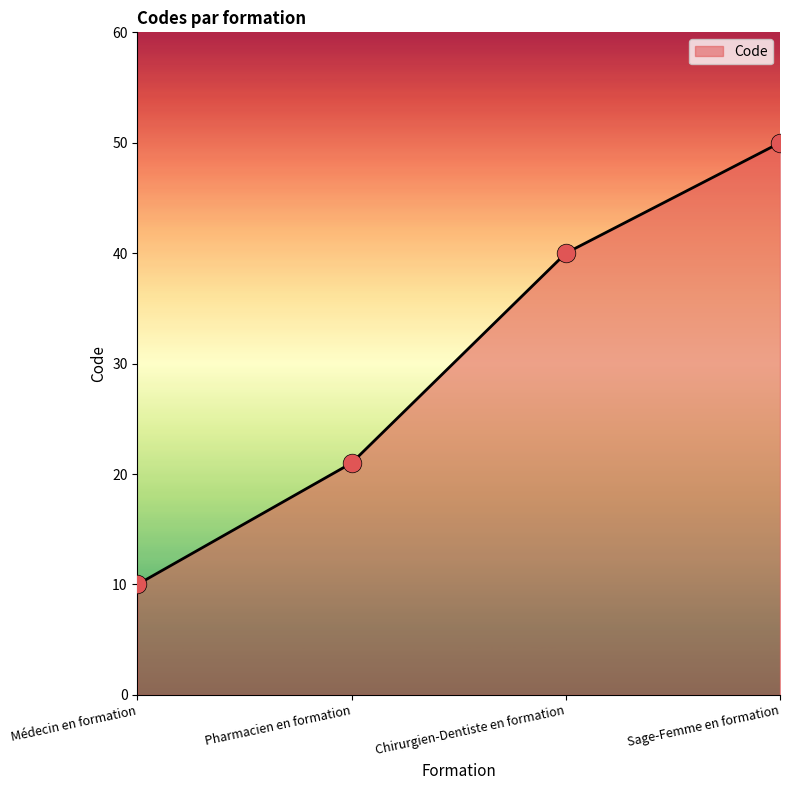

What is the change in value from Médecin en formation to Sage-Femme en formation?

+40